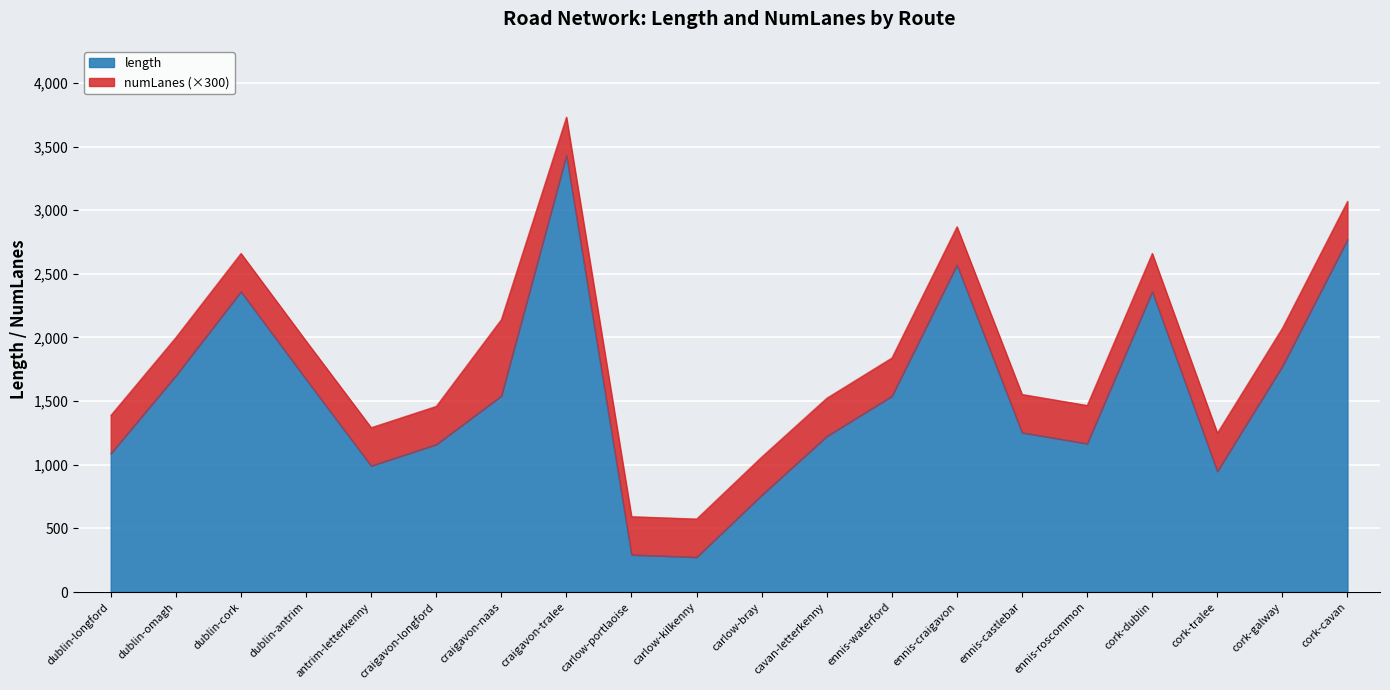

What is the average value?

1544.1